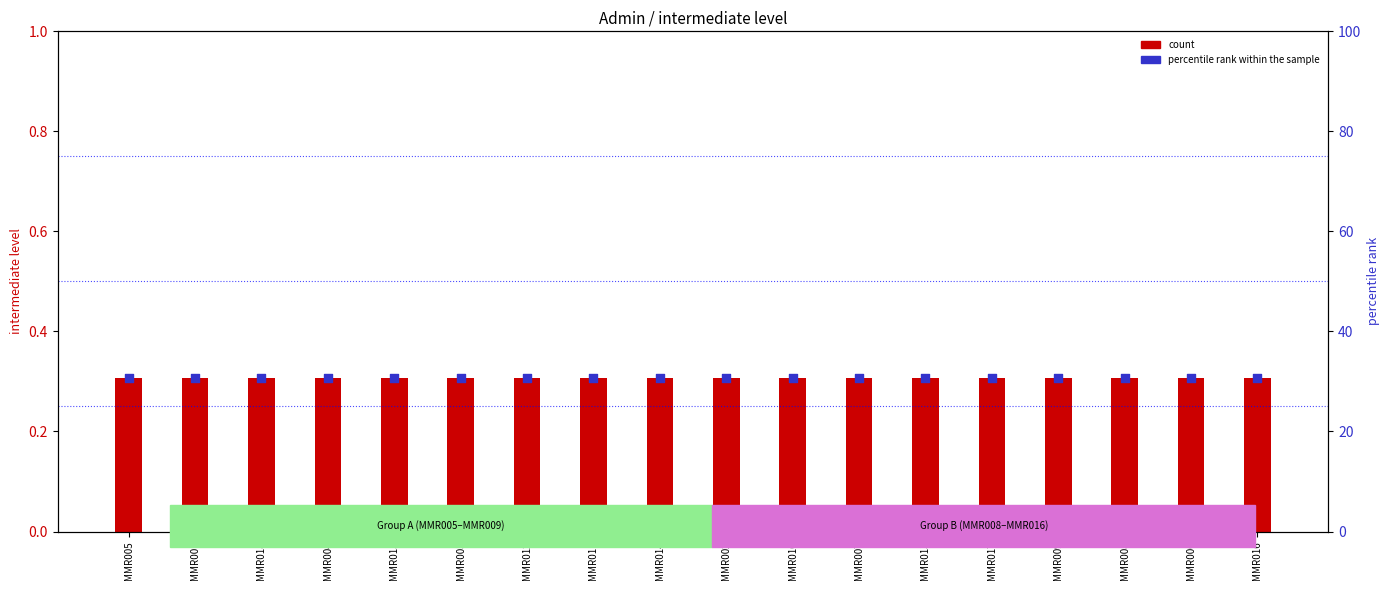

Which series contains the highest Y value?

percentile rank within the sample